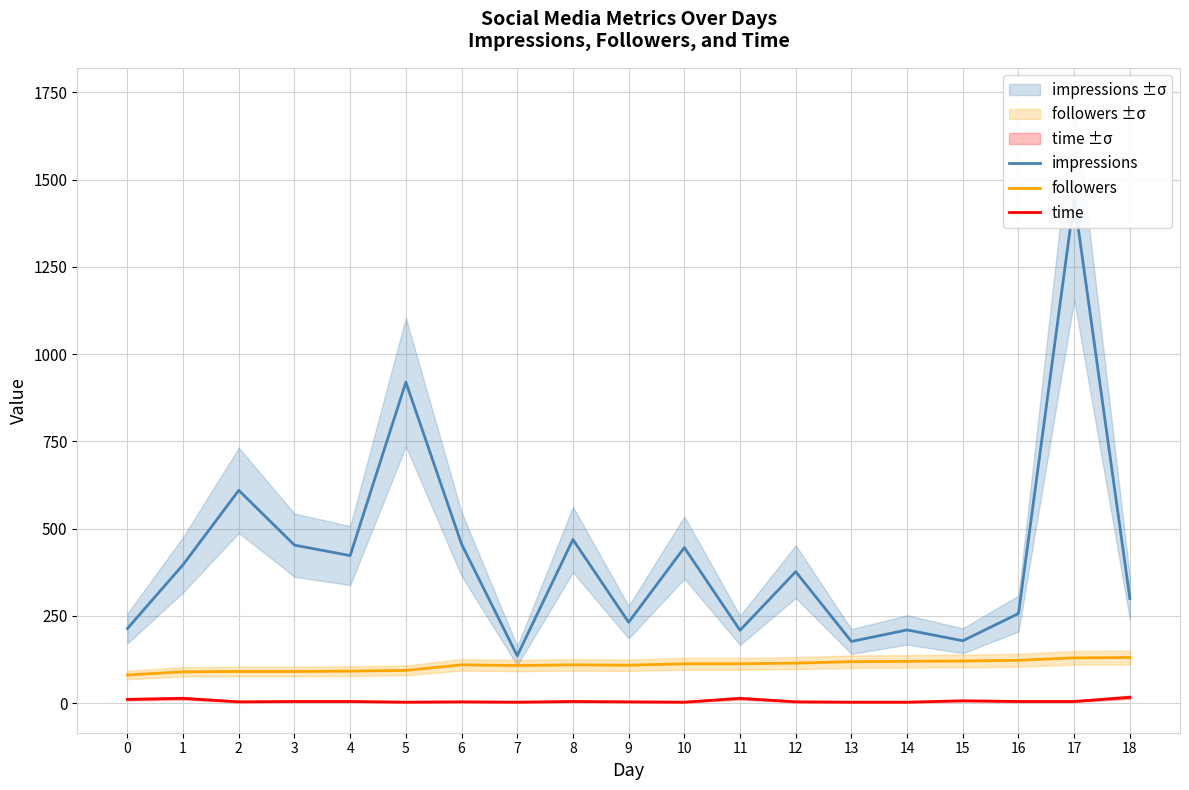

Which category has the lowest value in the impressions series?

7